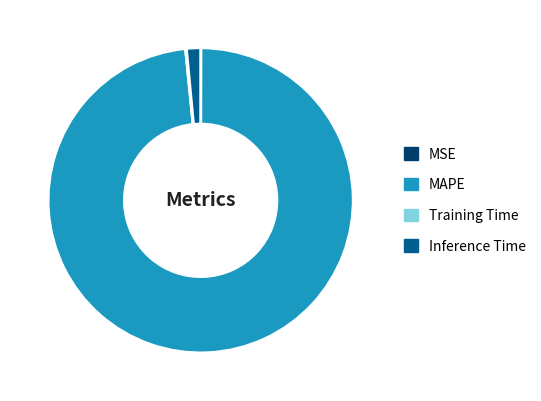

Does any single category account for the majority?

Yes